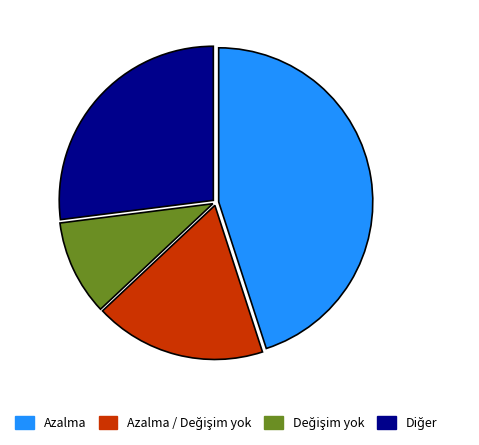

Is Azalma the majority of the pie?

No